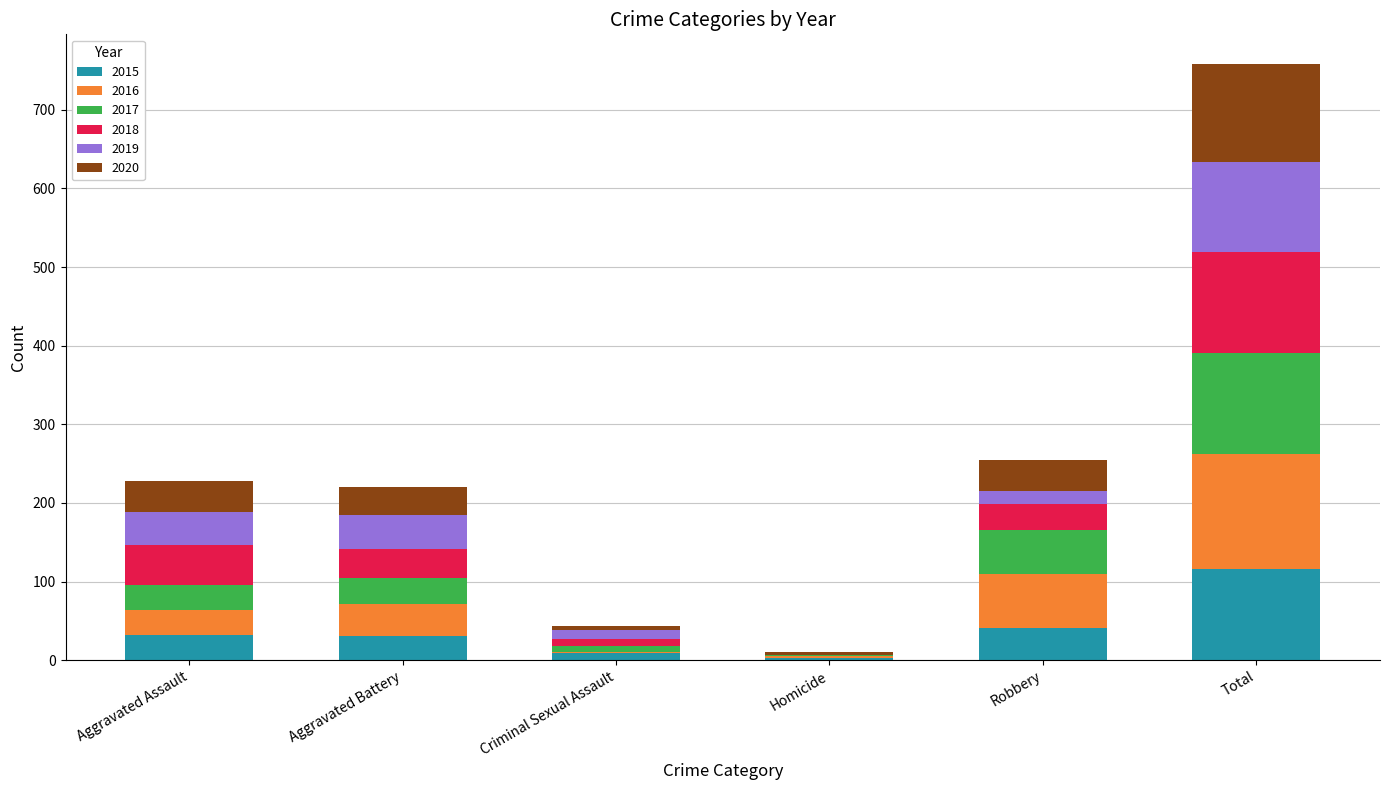

At which category is the sum across all series the highest?

Total